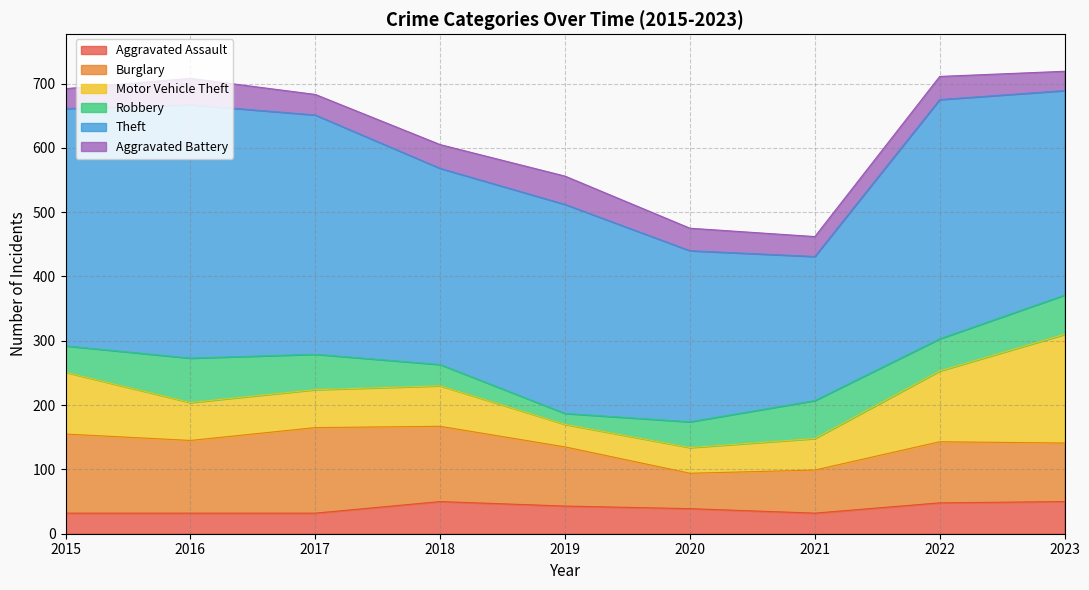

Which label corresponds to the largest value in the chart?

2016